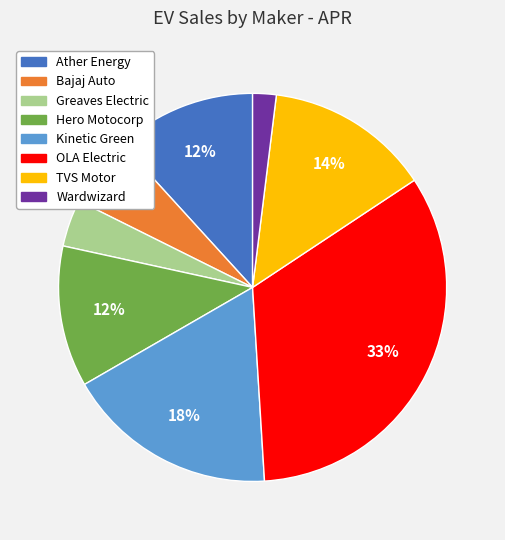

Do Hero Motocorp and TVS Motor together represent more than half of the pie?

No